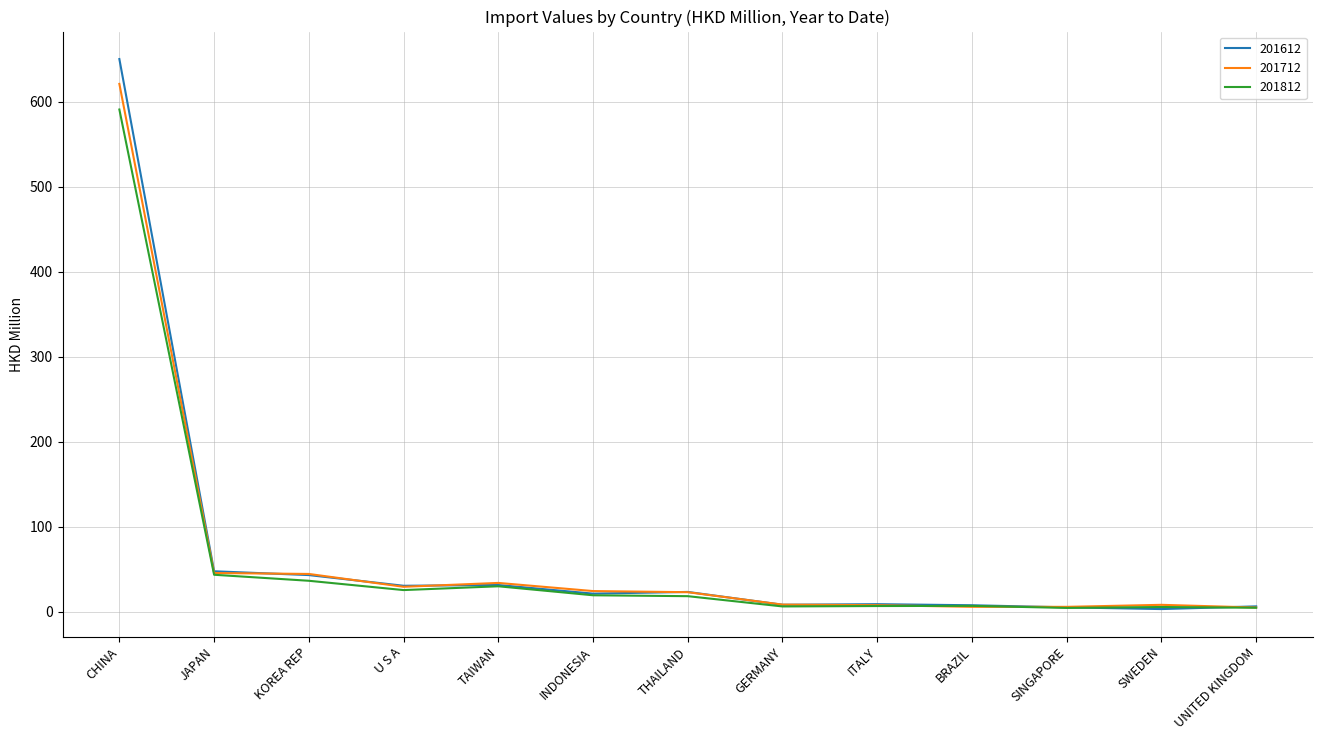

Rank the series by their maximum value, from lowest to highest.

201812, 201712, 201612